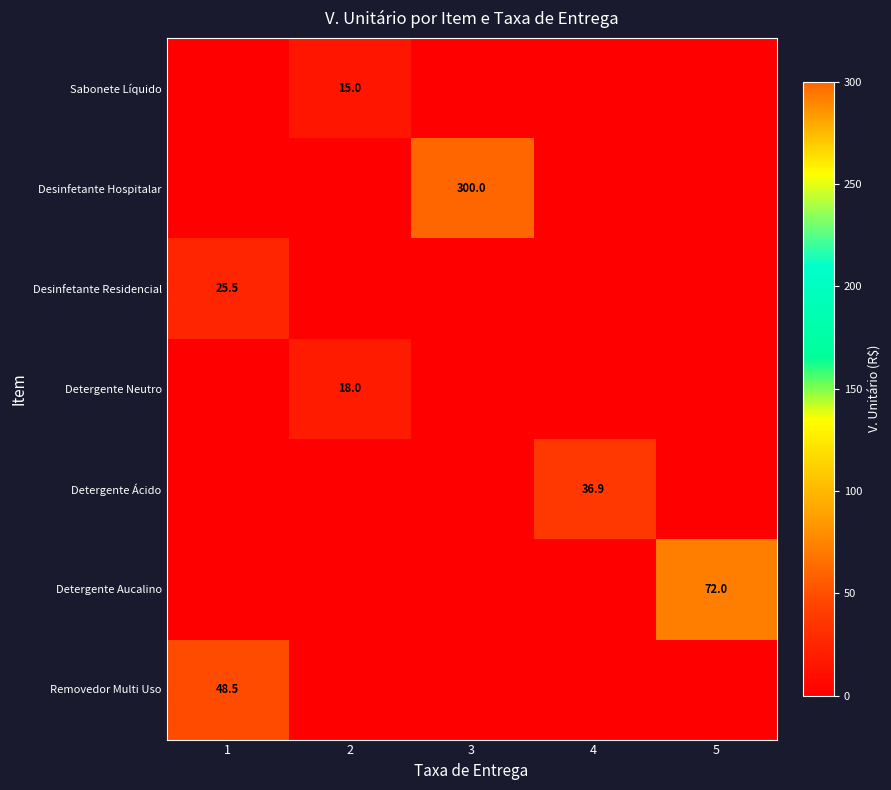

The Sabonete Líquido series shows 15.0 at 2. True or false?

True